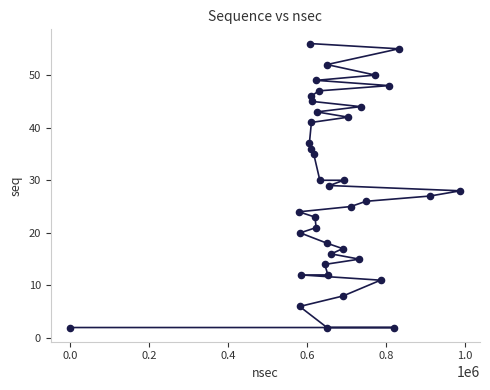

What is the range of X values (max minus min)?

988028